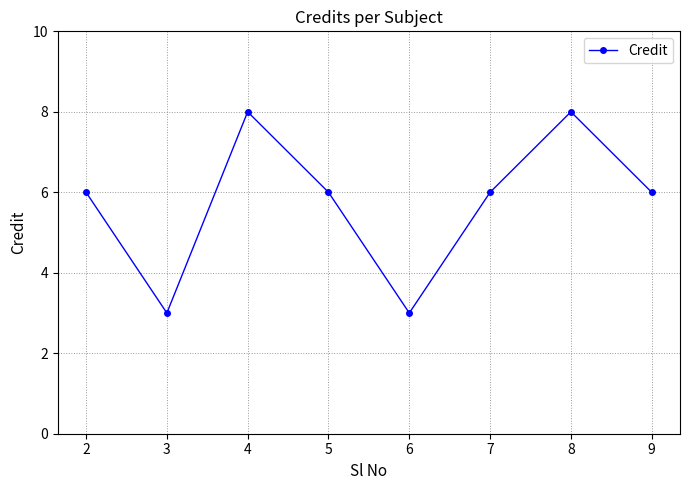

What is the average value?

6